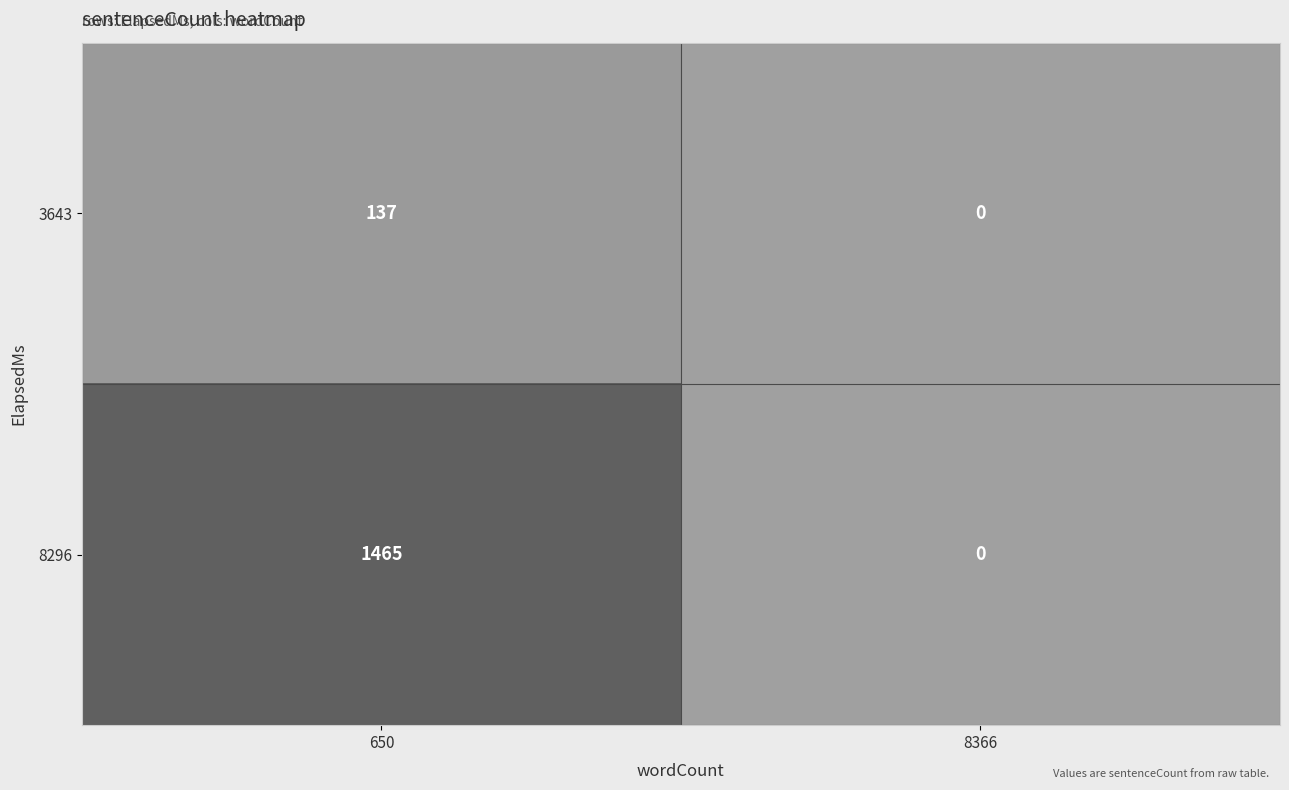

What is the sum of the 8296 values at 8366 and 650?

1465